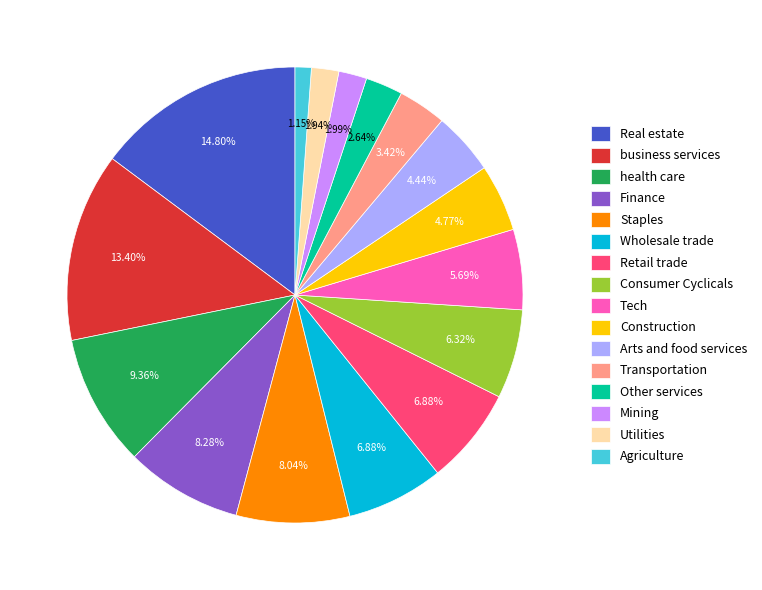

Which category has the biggest portion of the pie?

Real estate